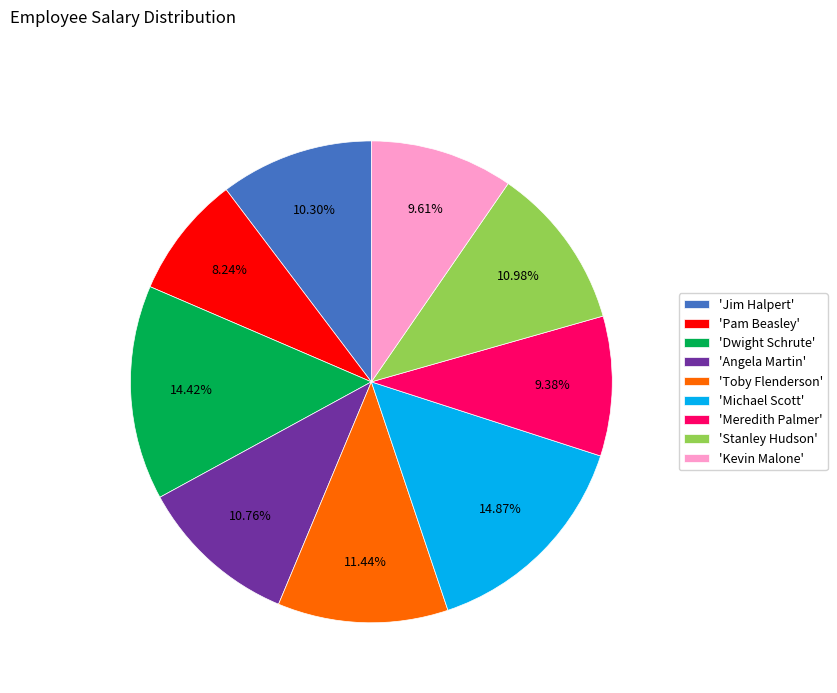

Is the sum of 'Kevin Malone' and 'Pam Beasley' greater than half?

No